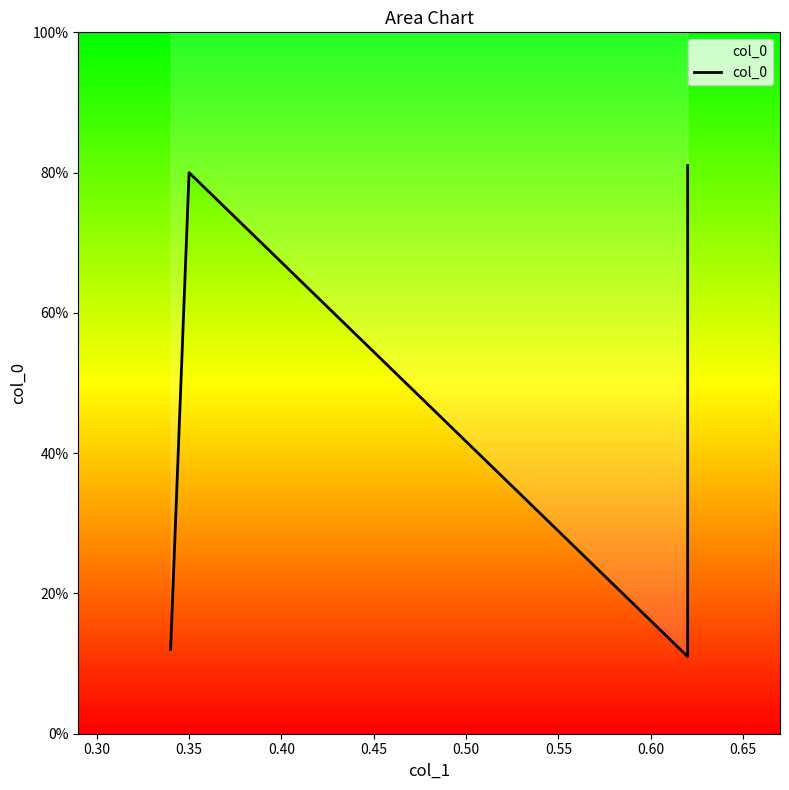

How many values are between 0 and 1?

4